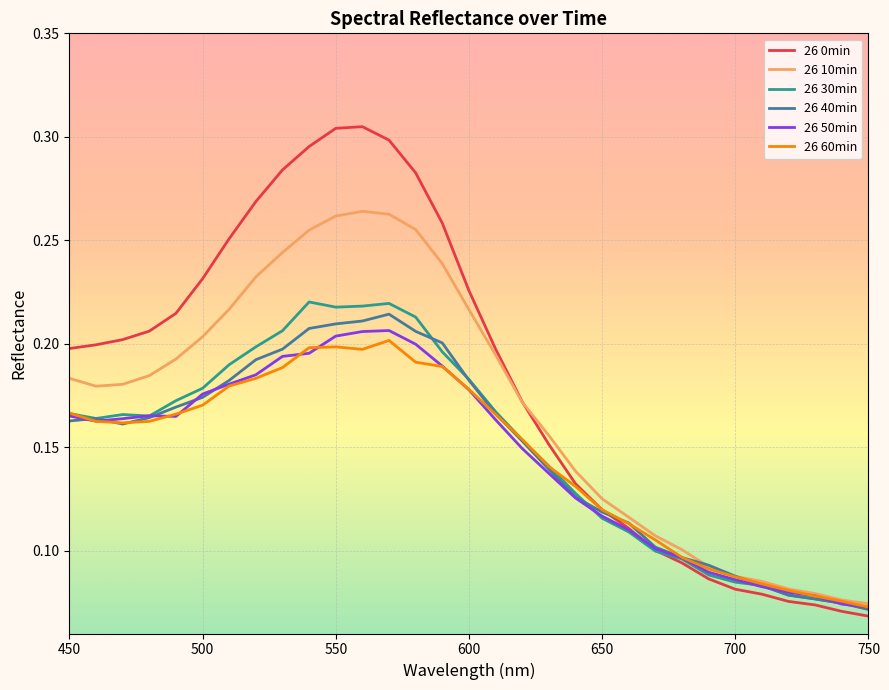

Which series has the widest spread of values?

26 0min